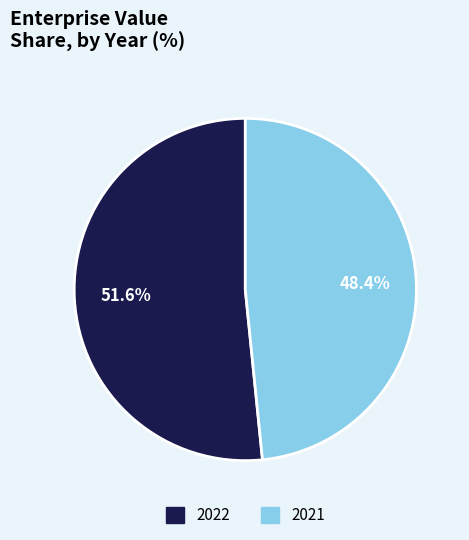

True or false: 2021 accounts for 54% of the total.

False